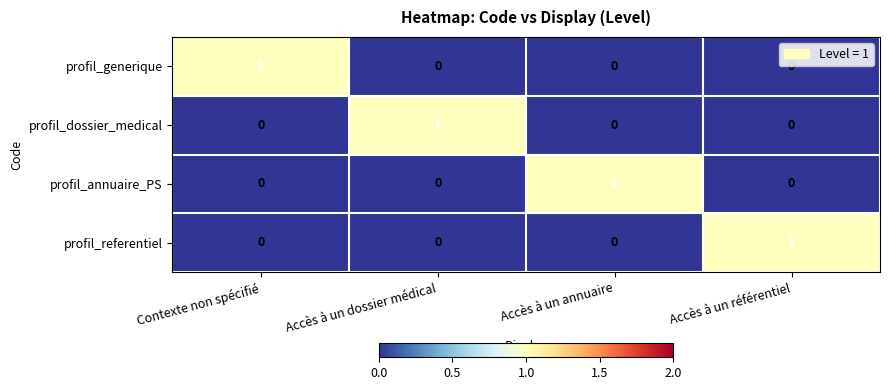

What is the total value across all series at Contexte non spécifié?

1